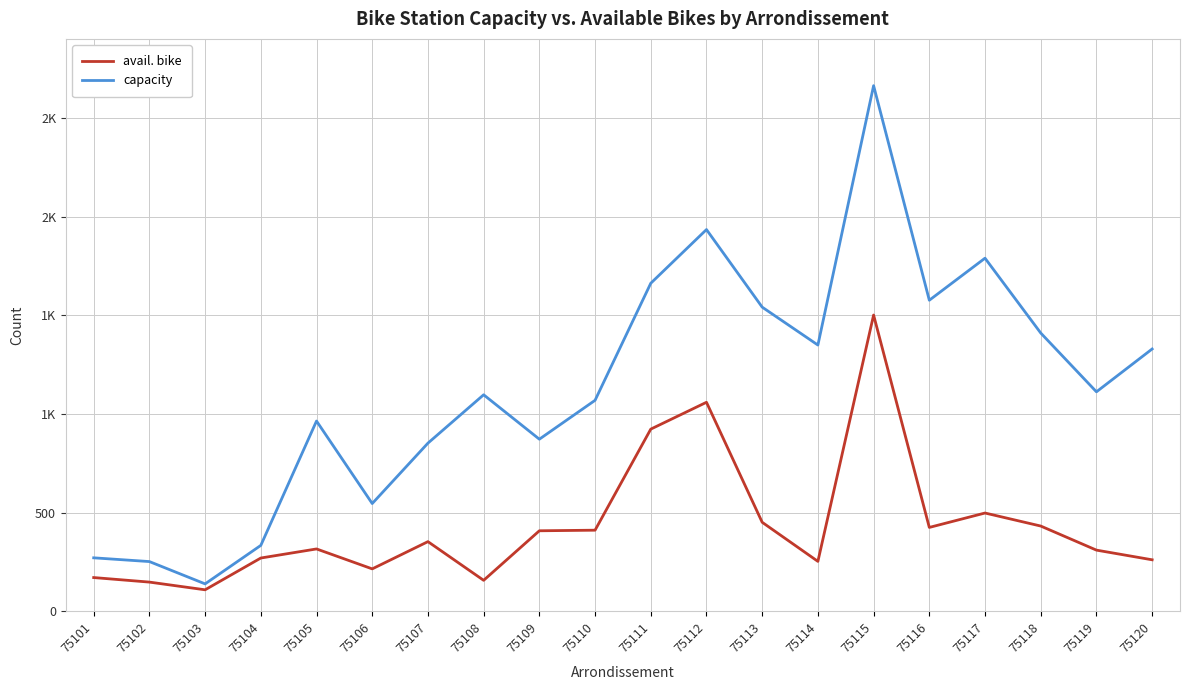

What are all the series names shown in the legend?

avail. bike, capacity